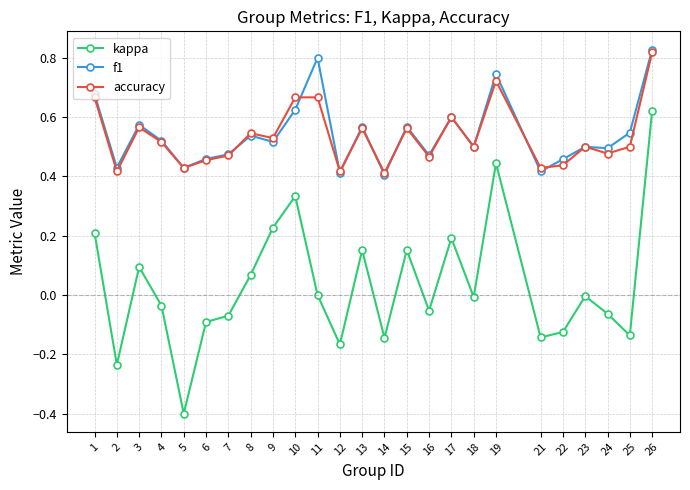

At which label does accuracy reach its peak?

26